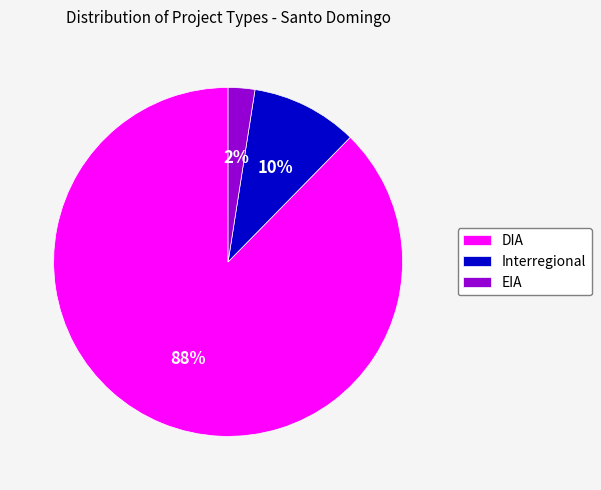

True or false: Interregional accounts for 20% of the total.

False